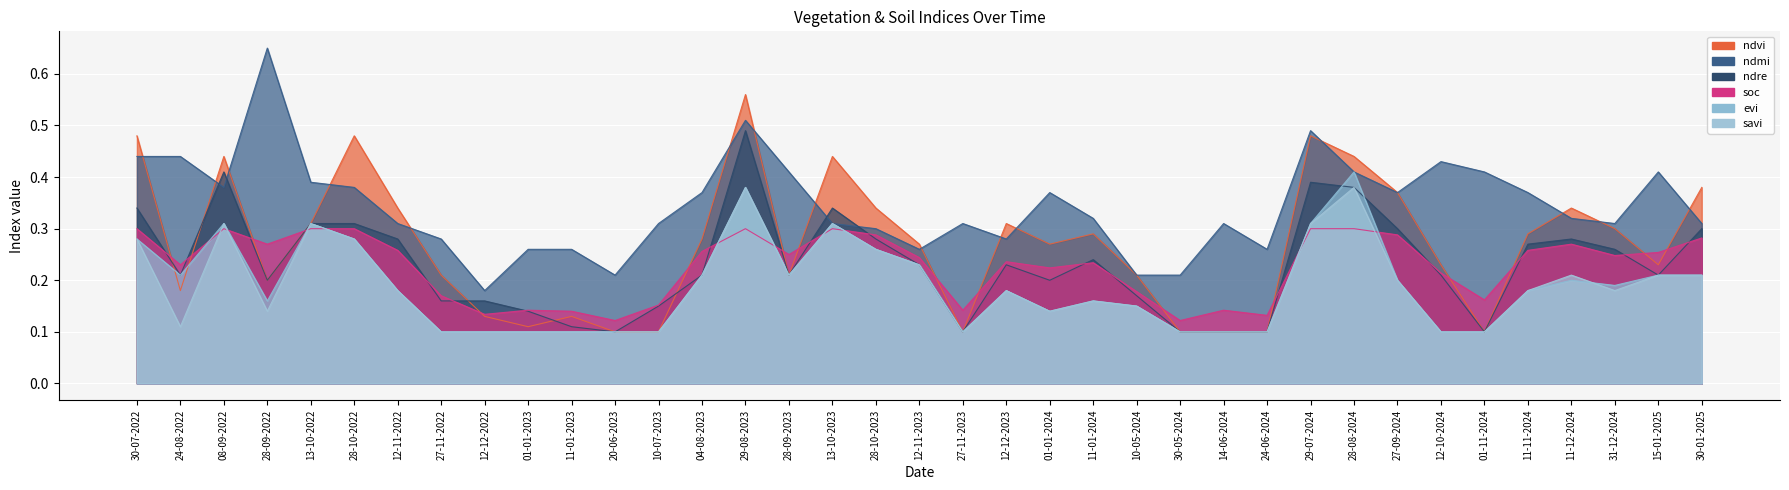

What is the spread (max minus min) of values at 12-12-2023?

0.1